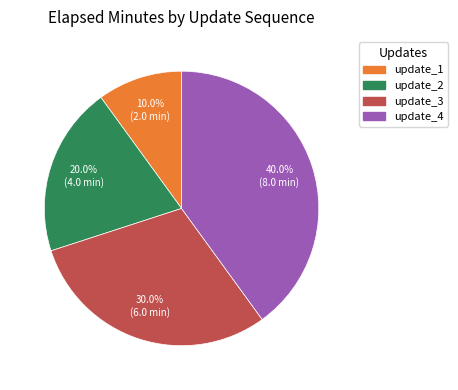

Count the number of slices in the pie.

4